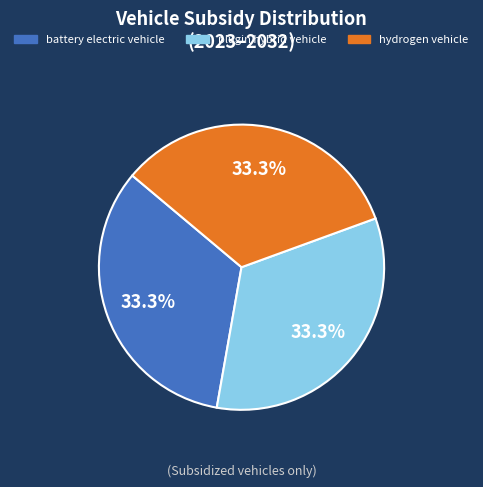

Is there any slice that represents more than half of the pie?

No